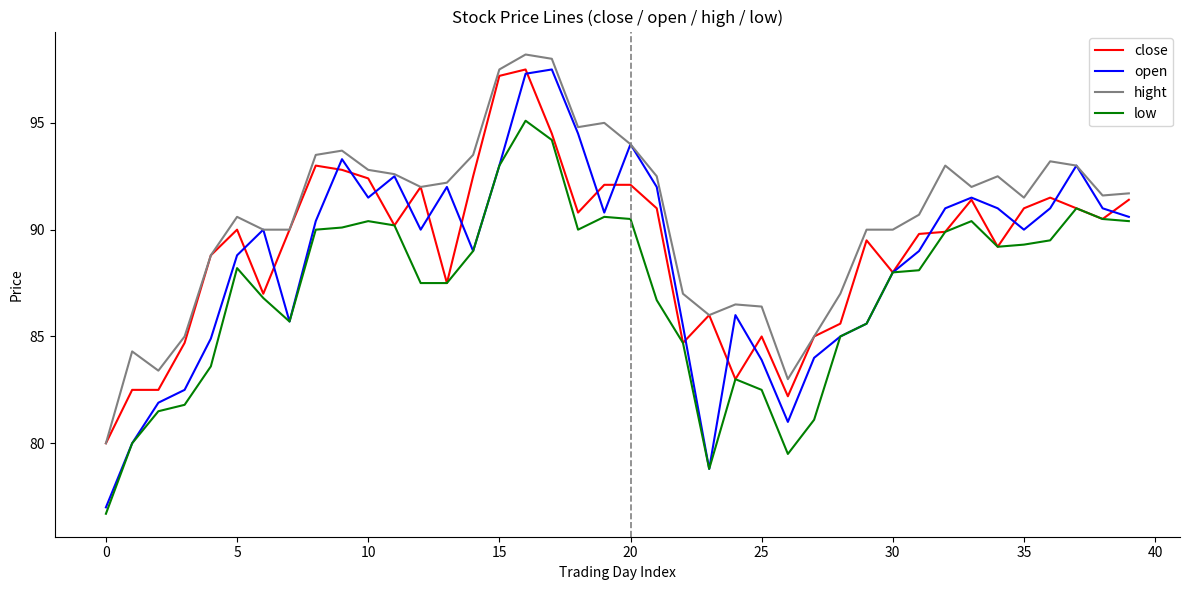

What is the lowest value of the close series?

80.0